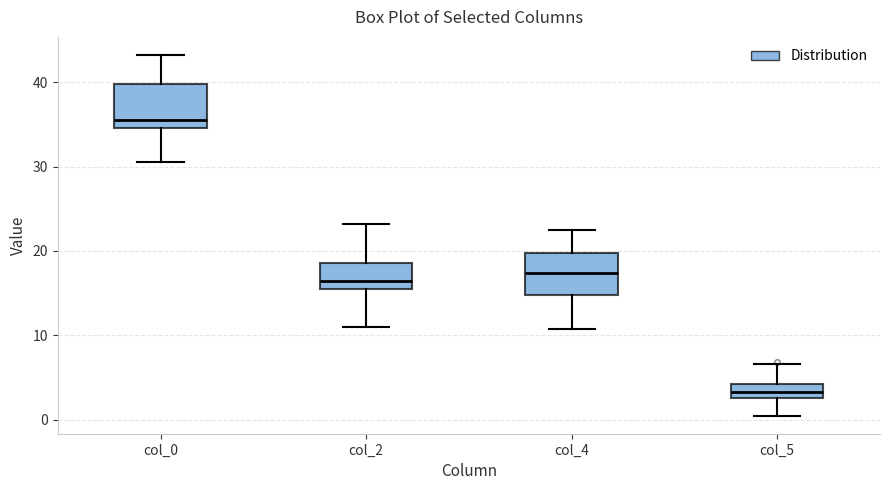

Reading left to right, transcribe this box plot: for each box, give where its median line is, the range the box spans, and where its two whiskers end, as read against the y-axis. The values are not printed on the chart, so give them approximately, as read against the axis.

col_0: median 36, box 35 to 40, whiskers 31 to 43
col_2: median 17, box 16 to 19, whiskers 11 to 23
col_4: median 17, box 15 to 20, whiskers 11 to 23
col_5: median 3 (inside the box), box 3 to 4, whiskers 0 to 7